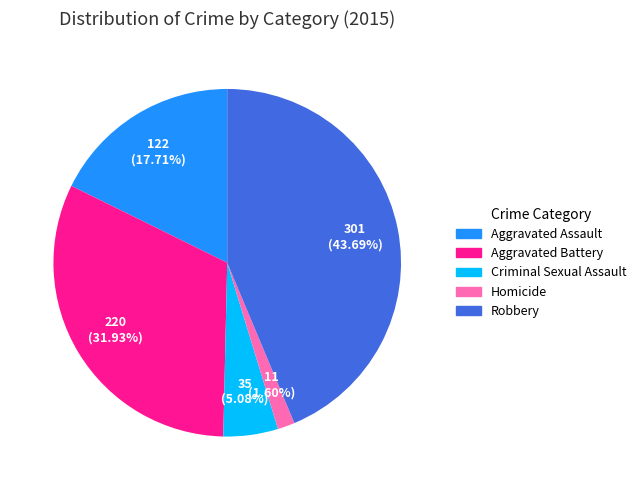

Count the number of slices in the pie.

5